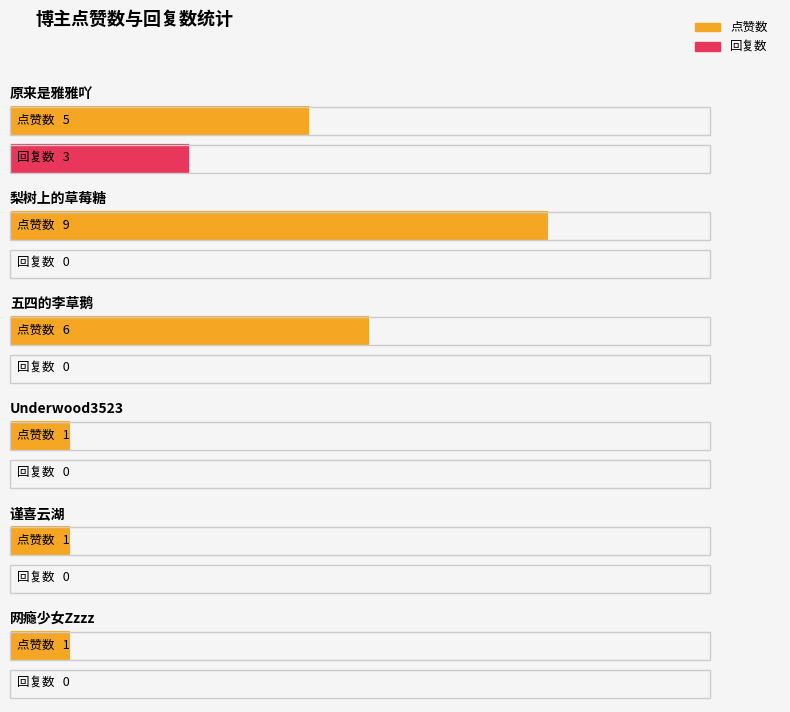

How many bars are there in each group?

2